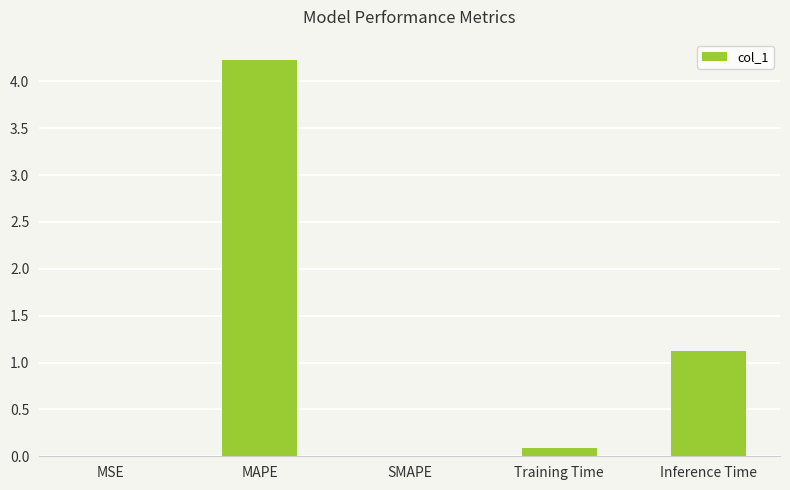

The chart shows a value of 1.1 at Inference Time. True or false?

True